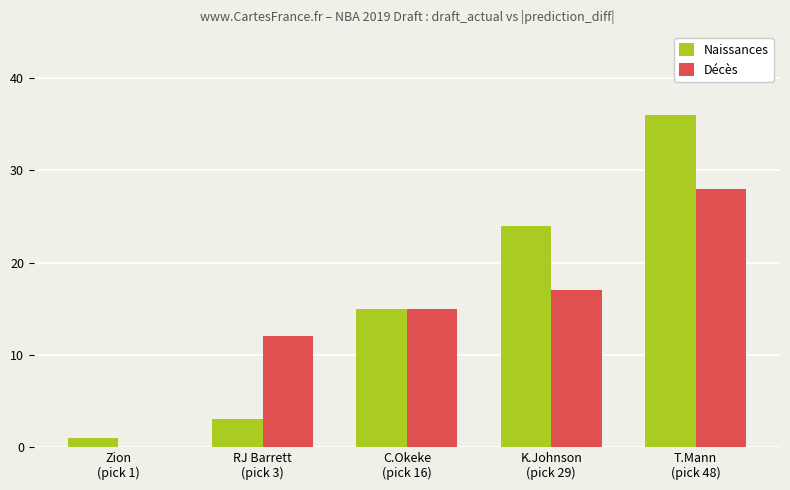

The Décès series shows 4 at K.Johnson
(pick 29). True or false?

False